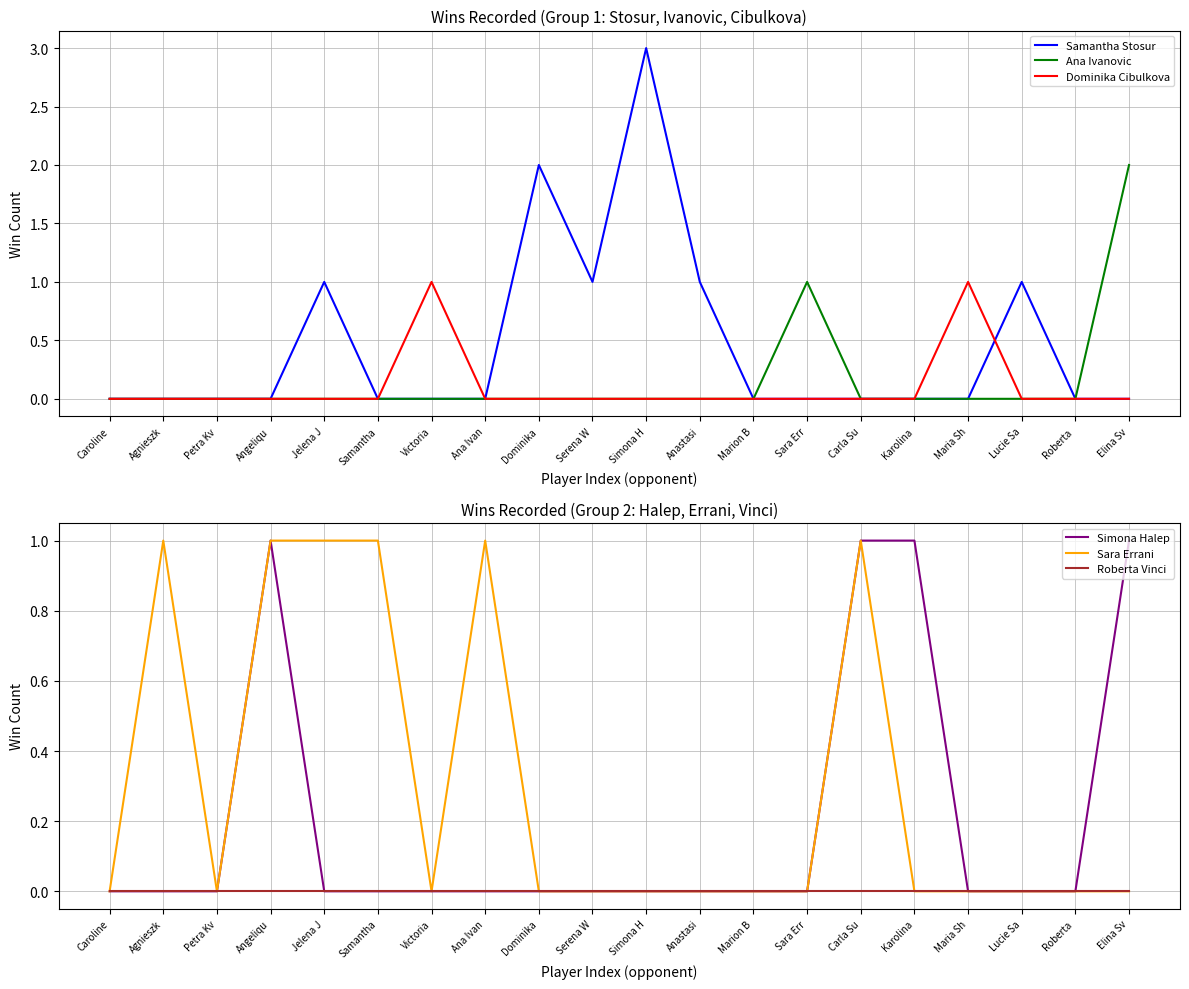

Which series has the largest range (max minus min)?

Samantha Stosur